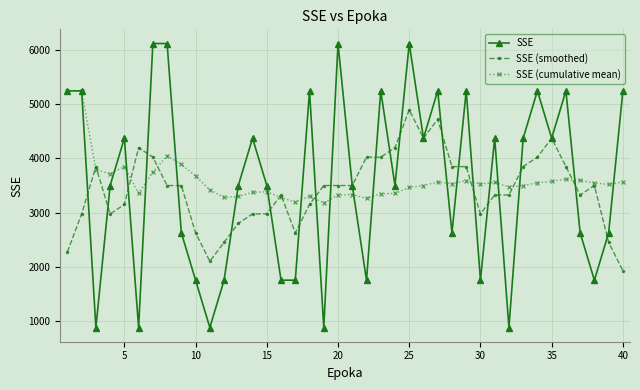

True or false: SSE (cumulative mean) has more than 0 points higher than both neighbors.

True